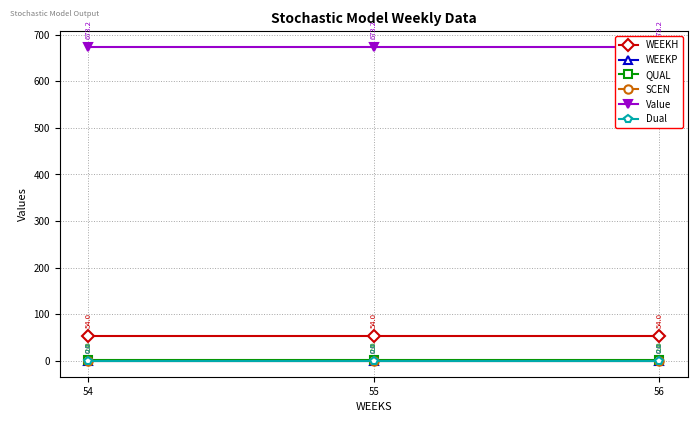

The value of QUAL at 56 is 2.0. True or false?

True